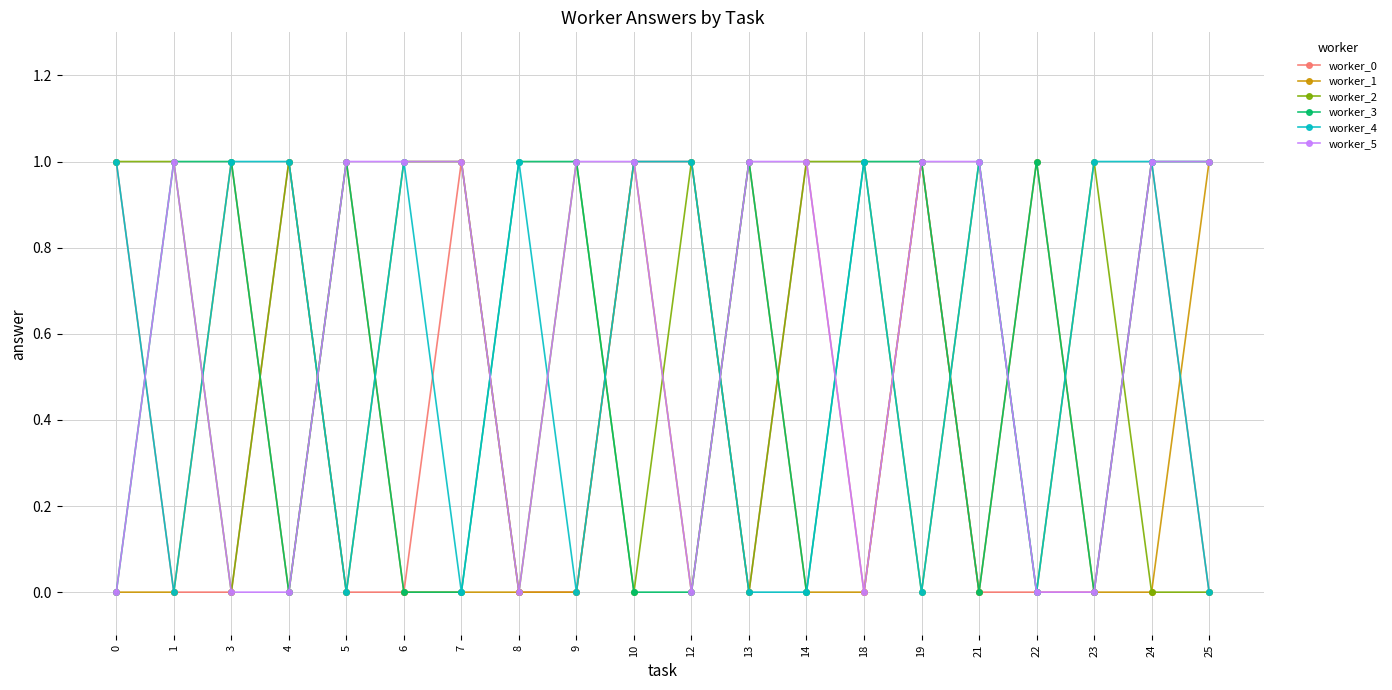

True or false: worker_4 has more than 1 points higher than both neighbors.

True